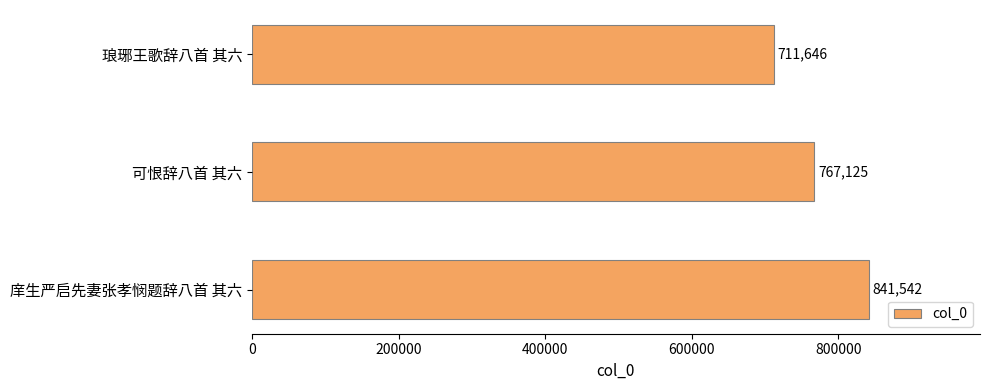

Reading top to bottom, what are all the values shown in this chart?

711646	767125	841542